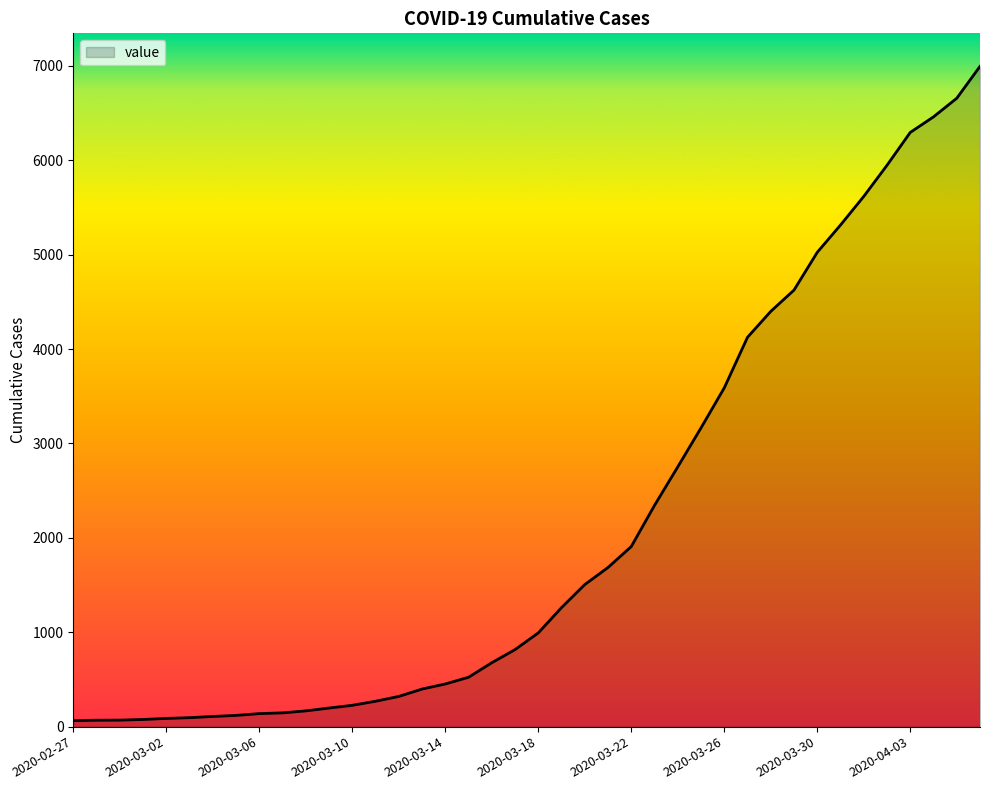

What is the greatest value displayed?

6995